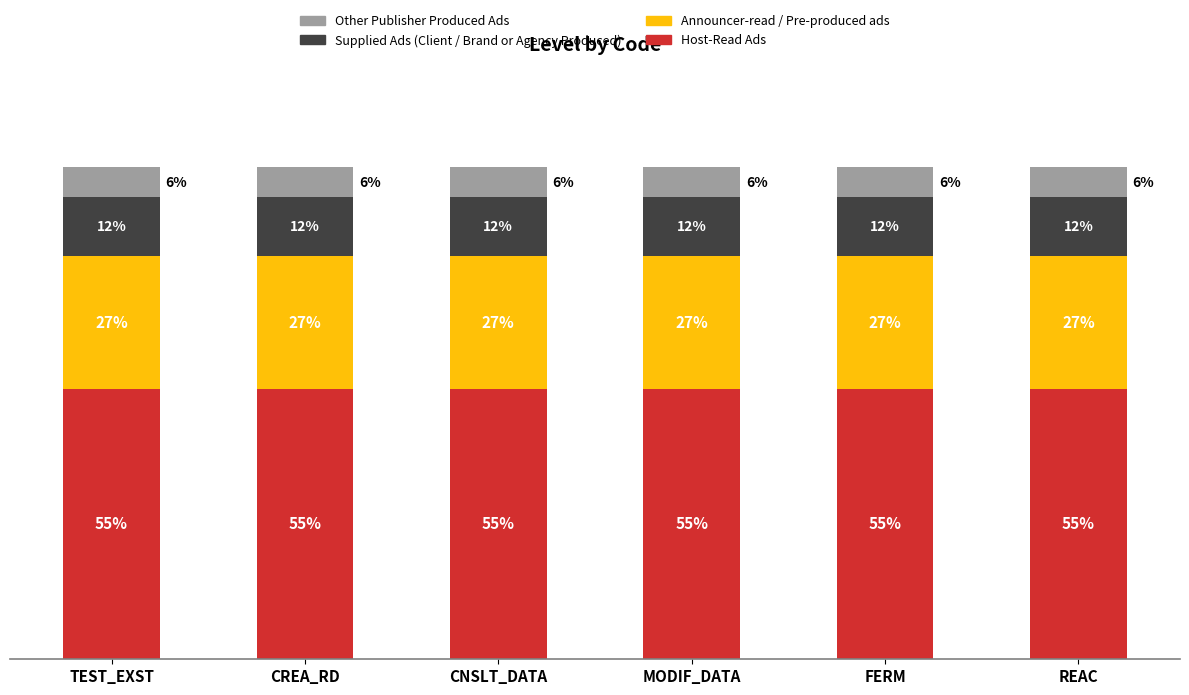

Are the bars horizontal?

No